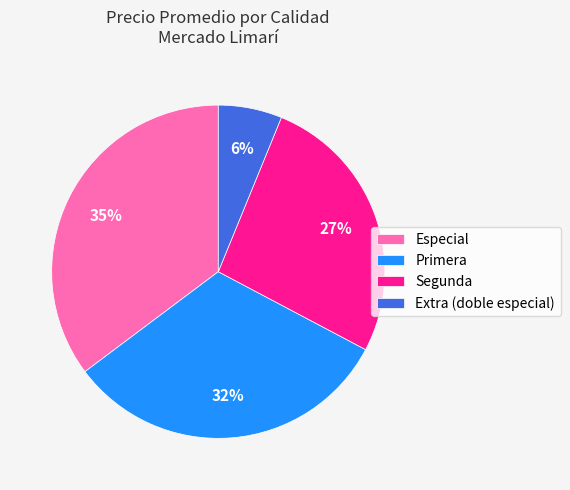

To the nearest percent, what is the difference between the largest and smallest slice percentages?

29%